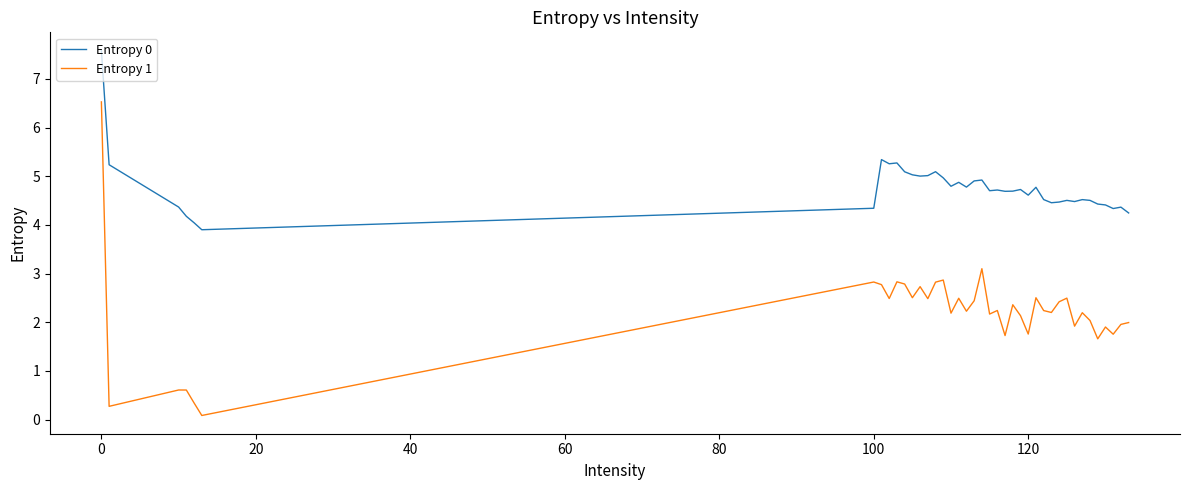

What is the difference between the second highest and minimum values in the Entropy 0 series?

1.4